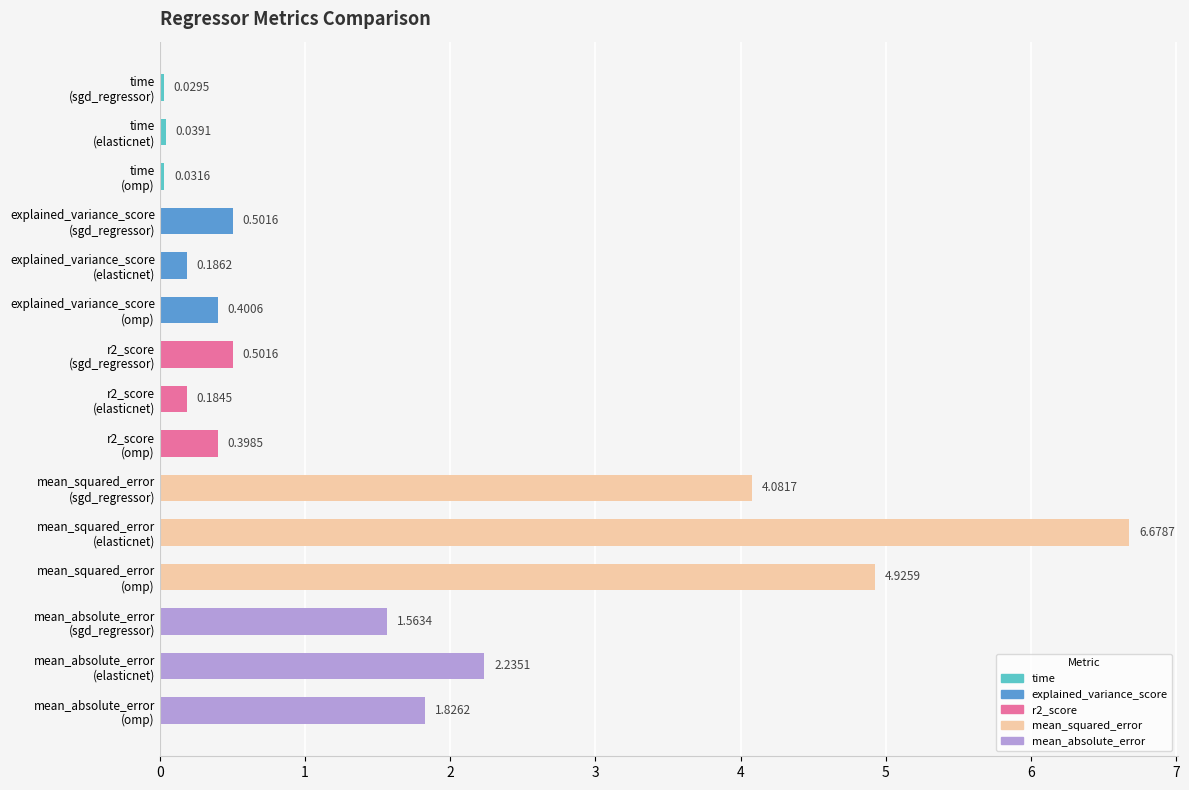

What is the difference between the maximum and second lowest values?

6.6